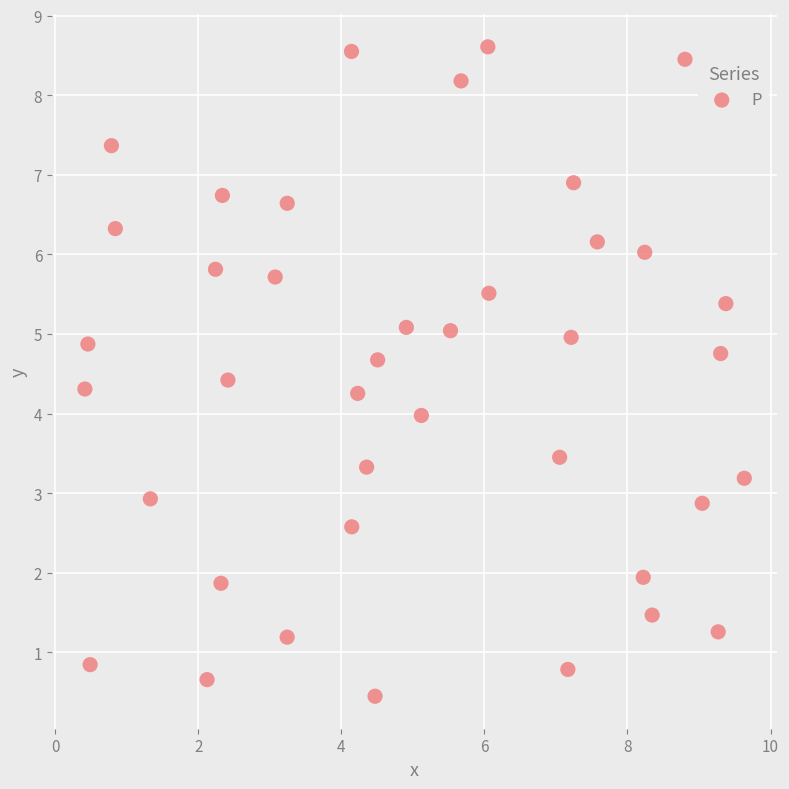

What is the range of Y values (max minus min)?

8.2